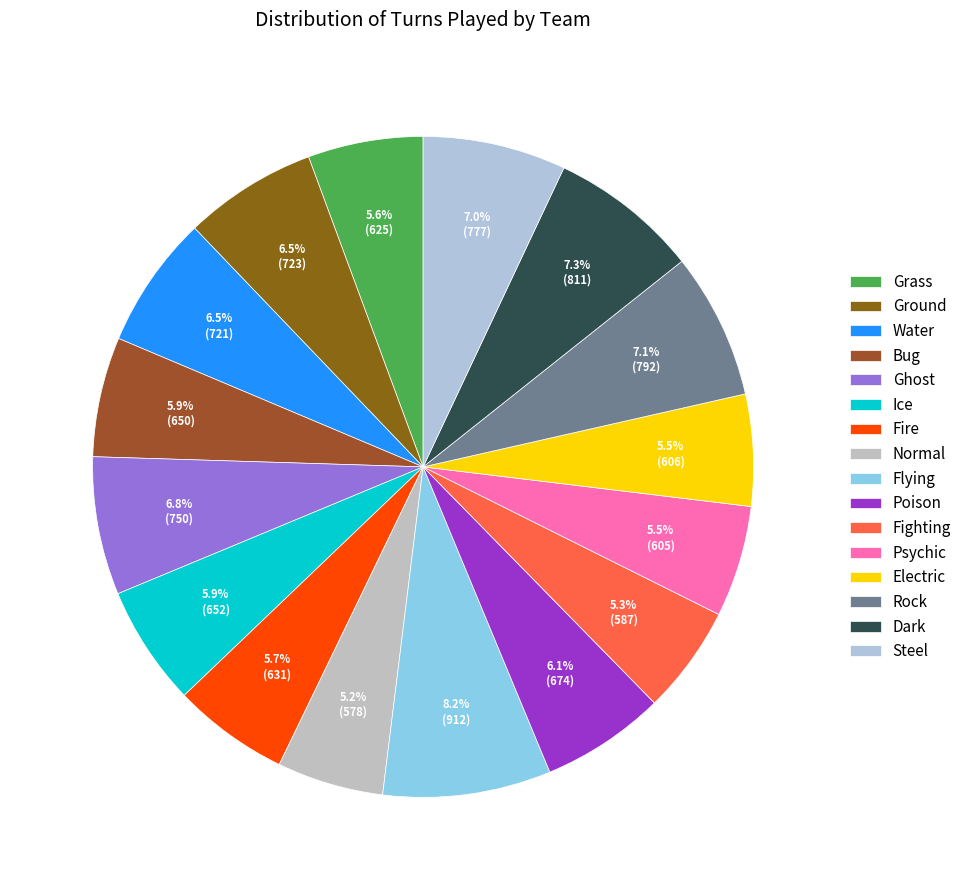

Is it true that Flying is 20% of the pie?

False